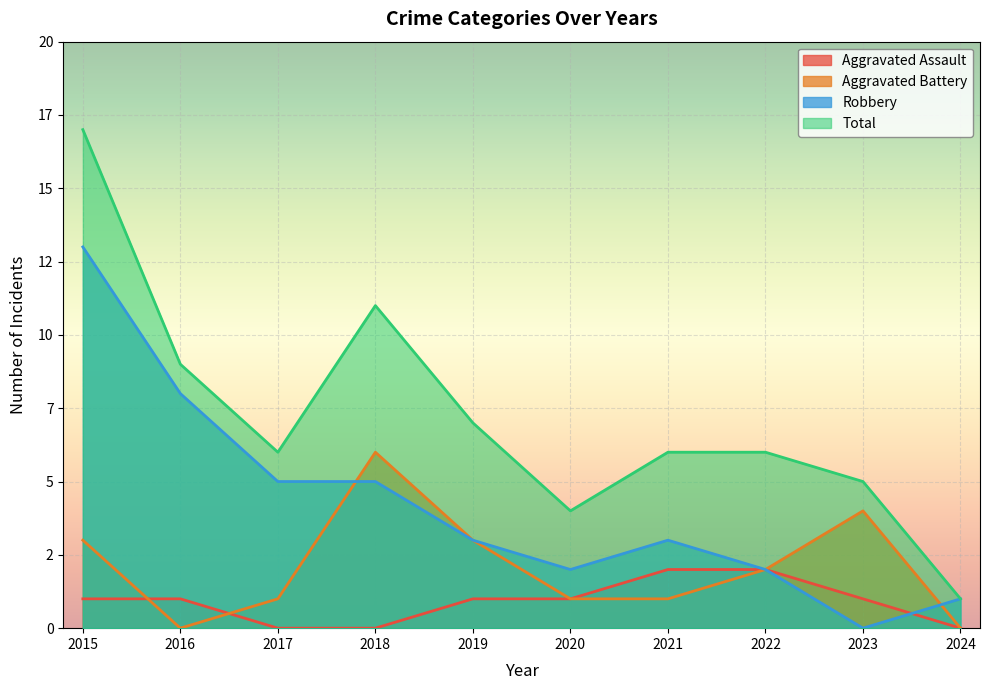

What are all the series names shown in the legend?

Aggravated Assault, Aggravated Battery, Robbery, Total